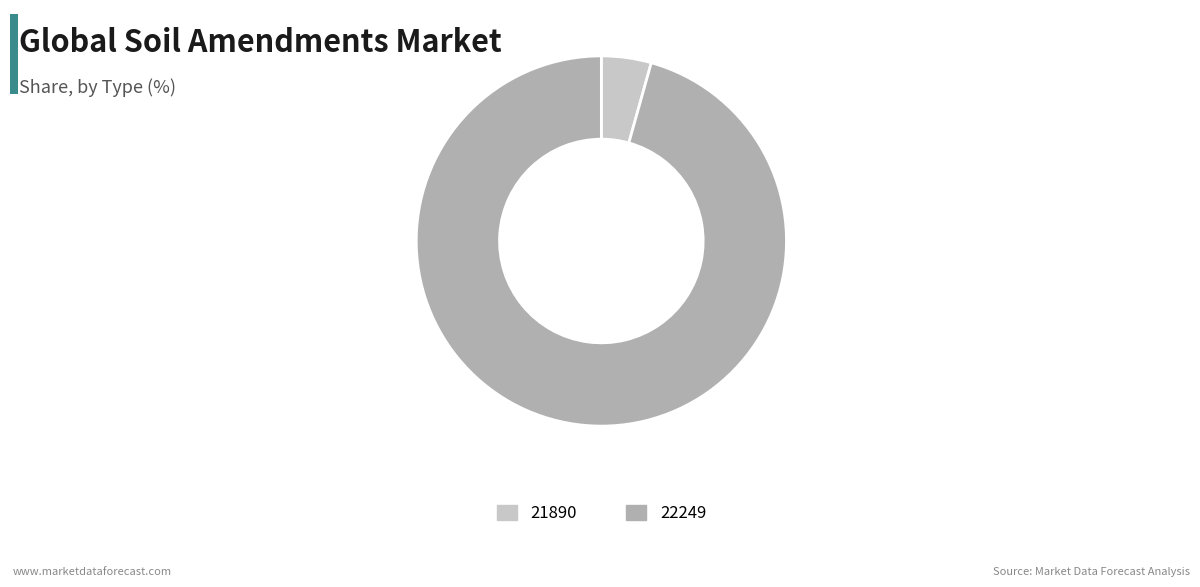

Is the sum of 22249 and 21890 greater than half?

Yes